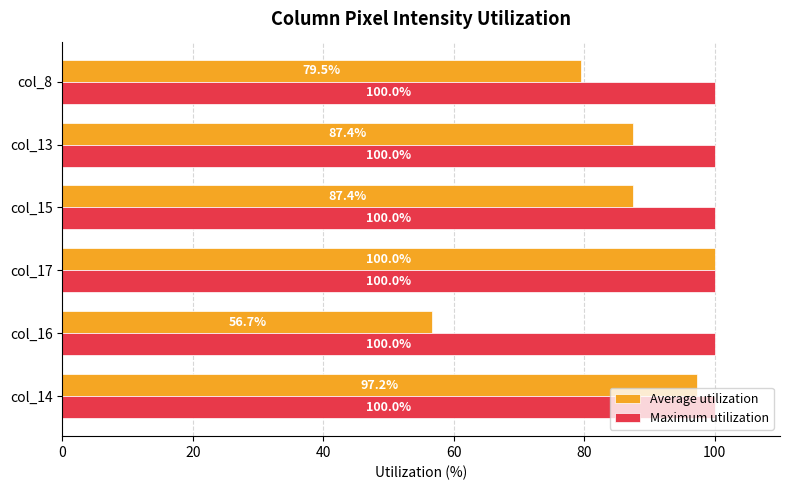

Rank the series by their average value, from highest to lowest.

Maximum utilization, Average utilization